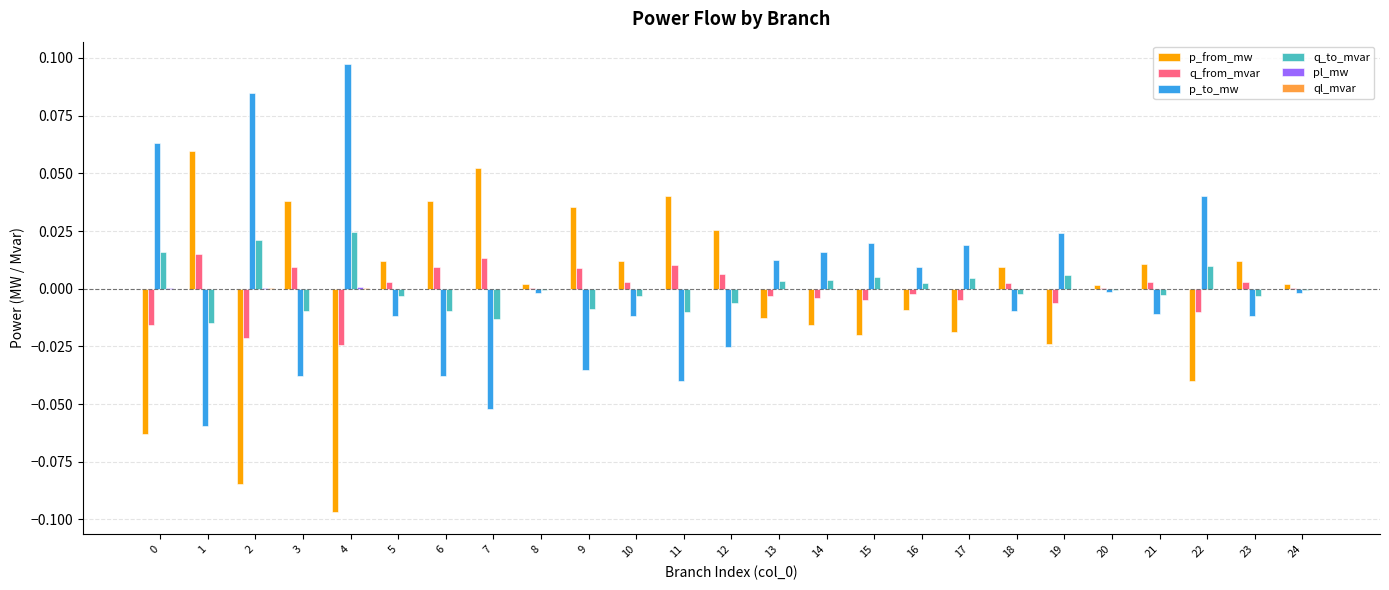

How many distinct data groups are displayed?

6